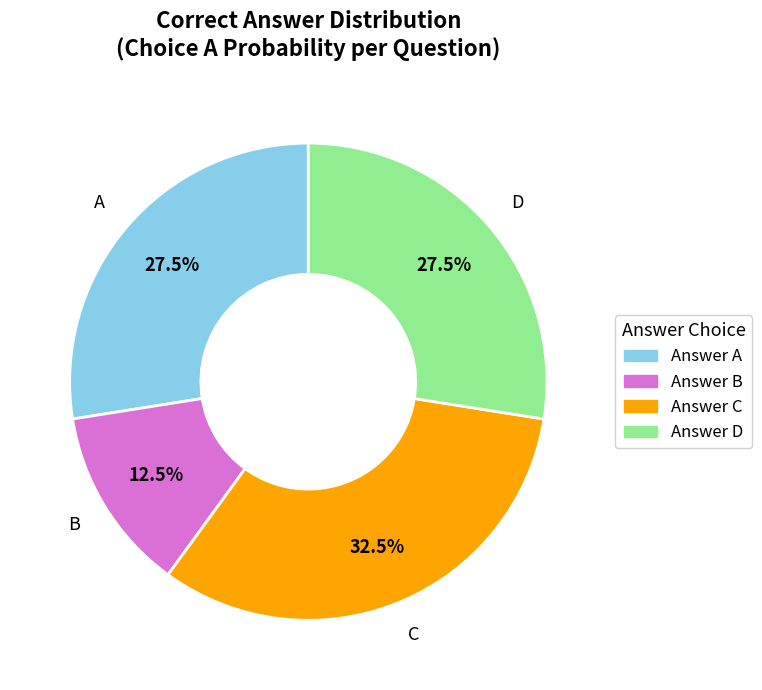

To the nearest percent, what is the average slice percentage?

25%